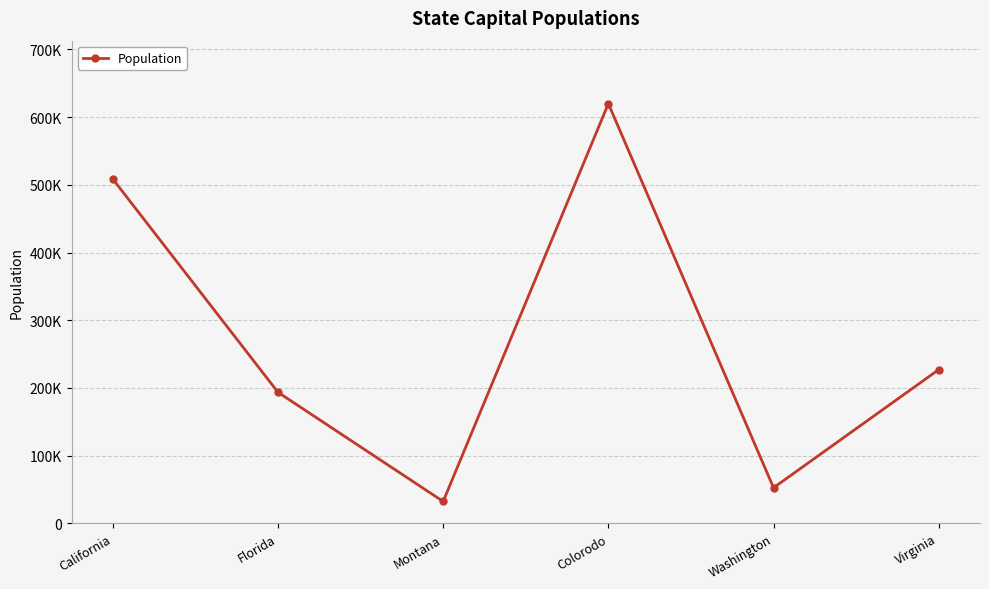

Rank the categories by value from lowest to highest.

Montana, Washington, Florida, Virginia, California, Colorodo